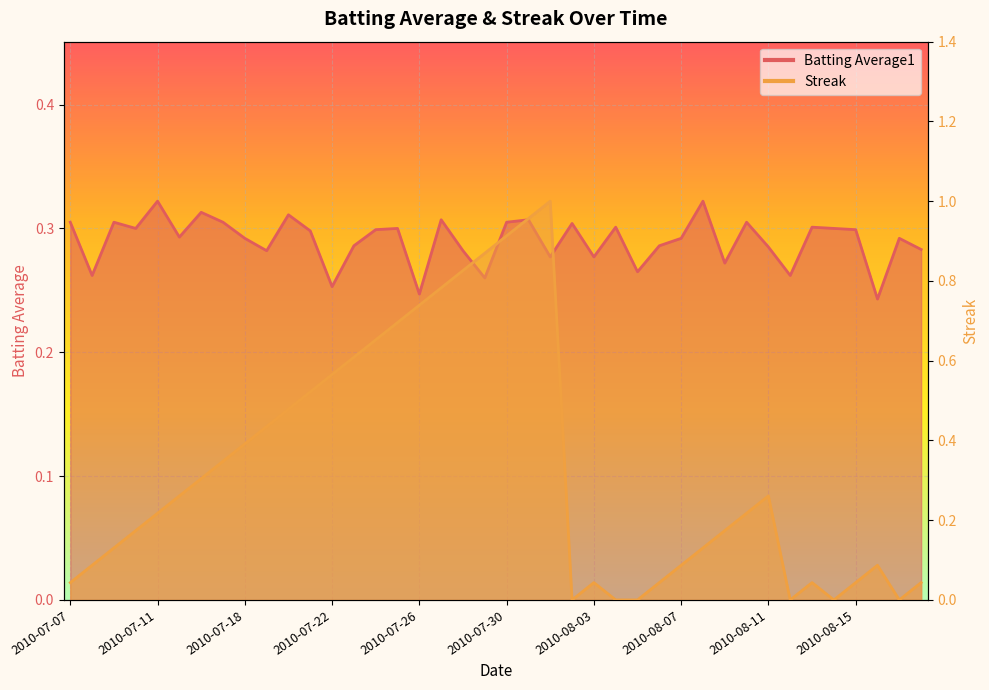

What is the spread (max minus min) of values at 2010-07-24?

0.4